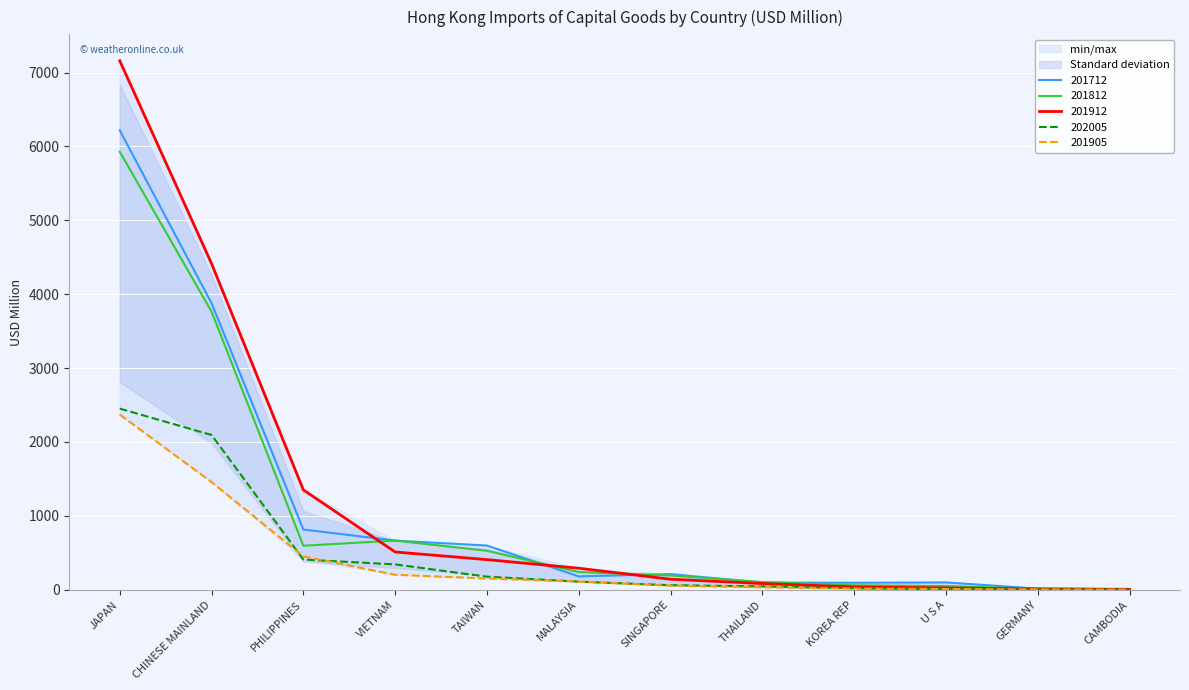

Where do 201812 and 201712 first cross each other?

PHILIPPINES and VIETNAM